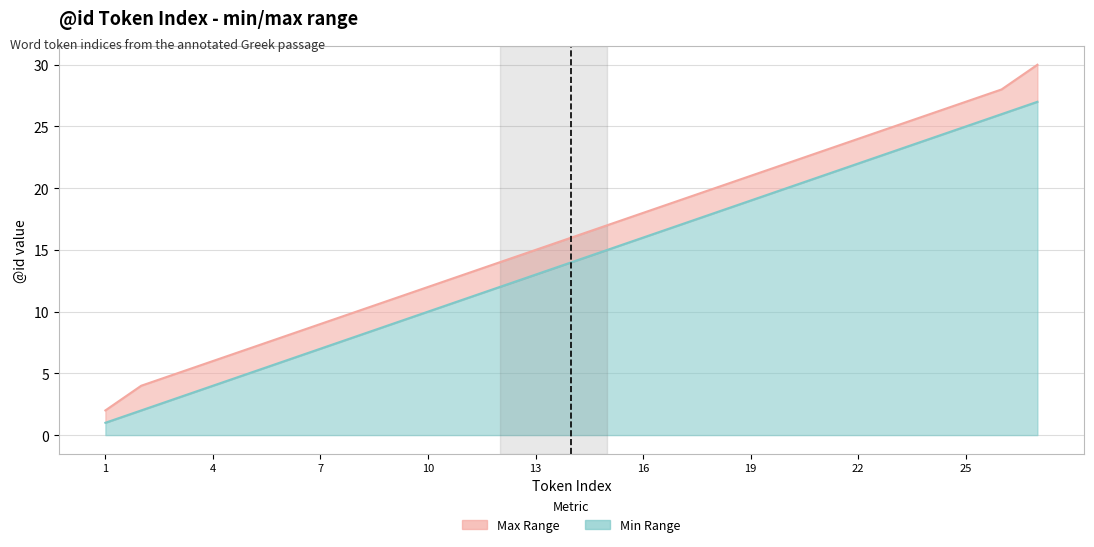

How many data points in Min Range are less than 14?

13